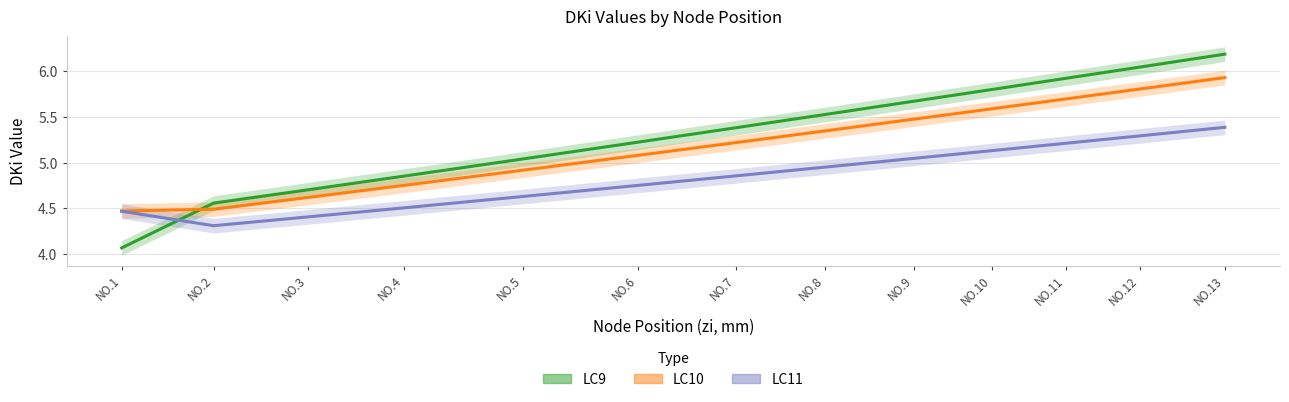

Count the number of data series in this chart.

3